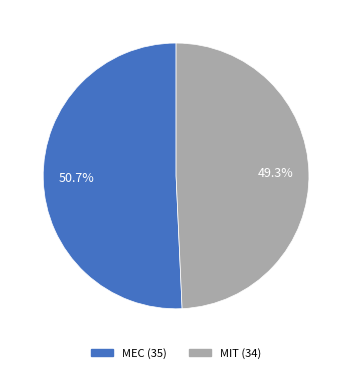

Which slice represents more than half of the pie?

MEC